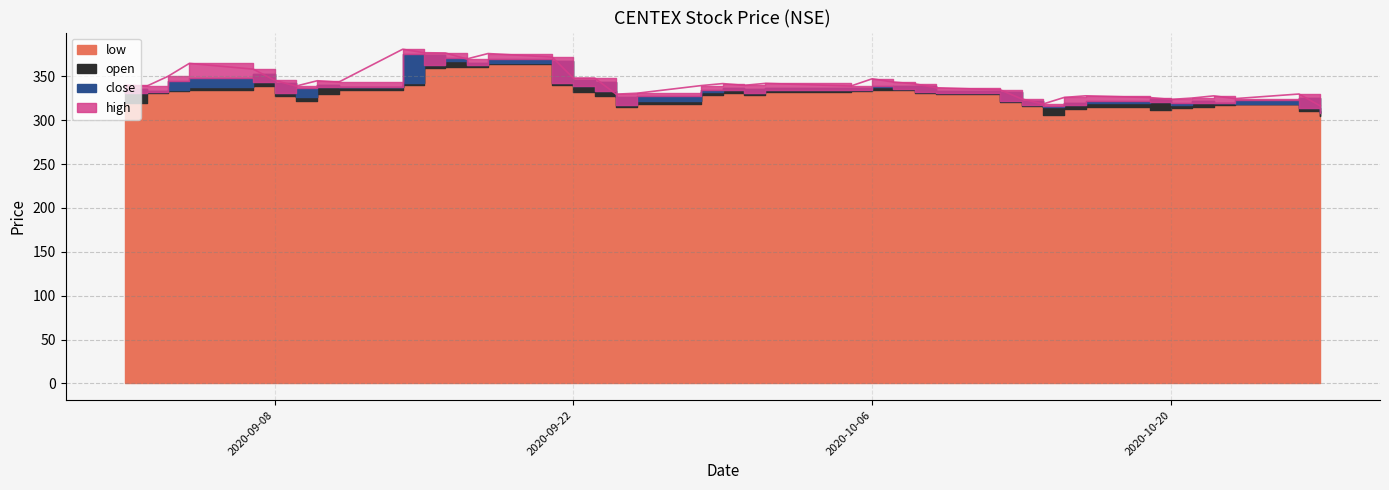

What position from the left is 2020-10-19?

34